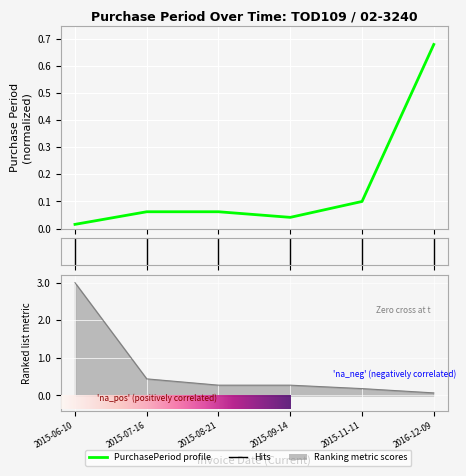

Between 2015-06-10 and 2016-12-09, which is larger?

2016-12-09